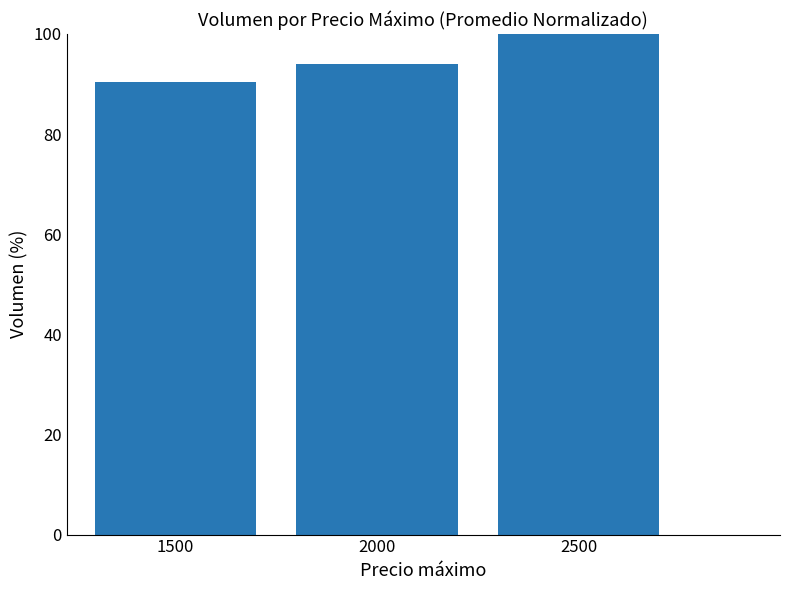

The chart shows a value of 90.4 at 1500. True or false?

True